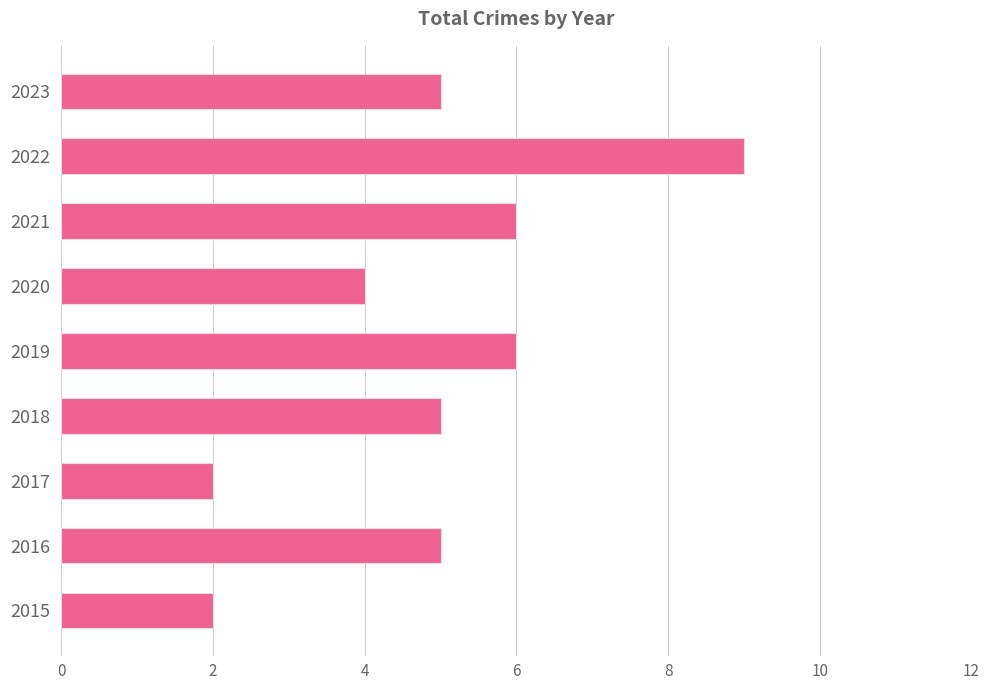

What is the ratio of the value at 2017 to the value at 2020?

0.5